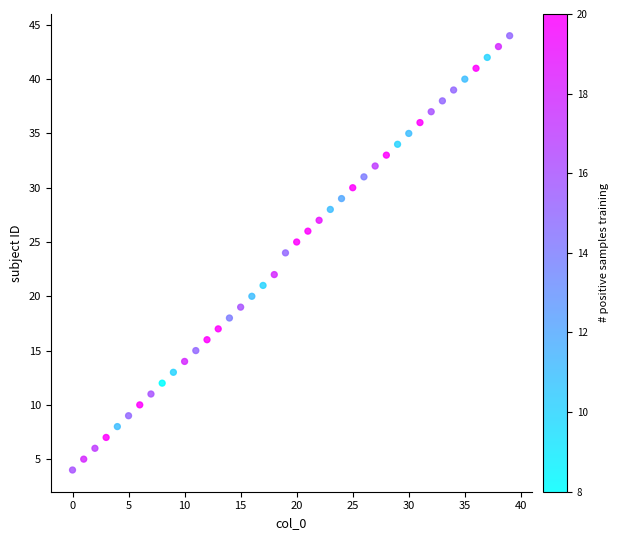

What is the range of Y values (max minus min)?

40